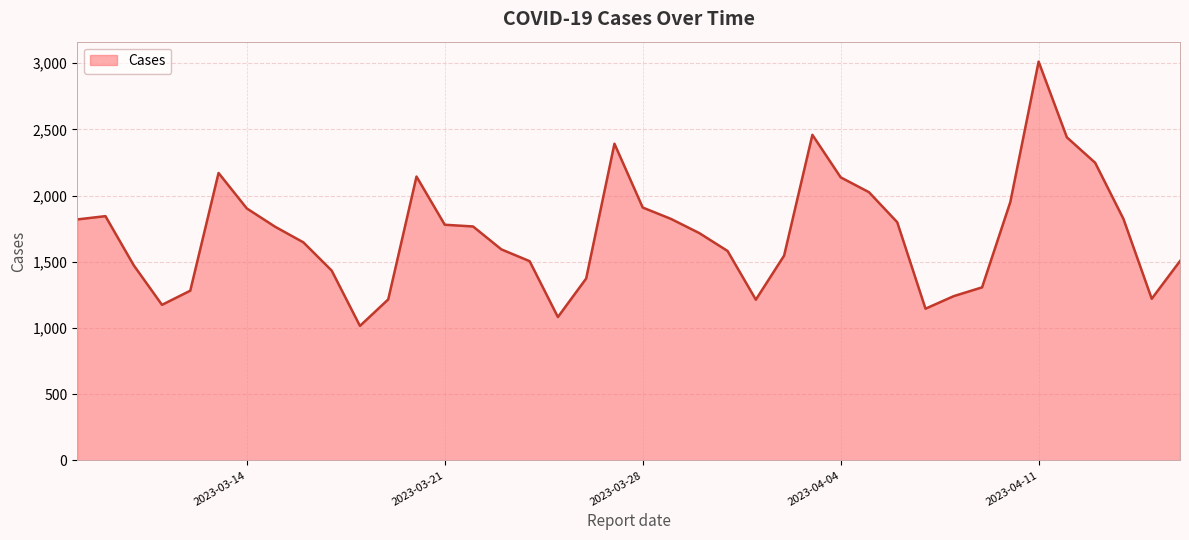

Does the chart display data point markers on the line(s)?

No